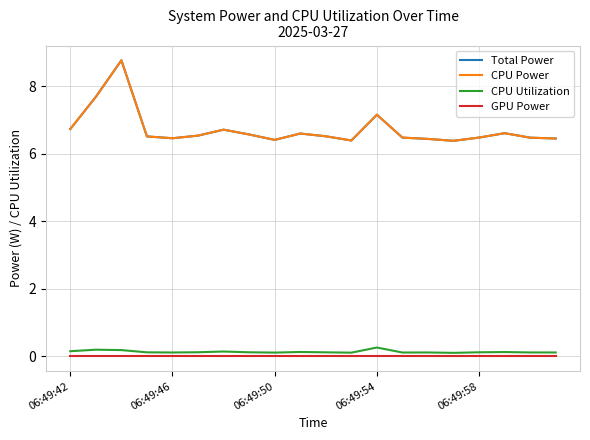

Does the chart display data point markers on the line(s)?

No